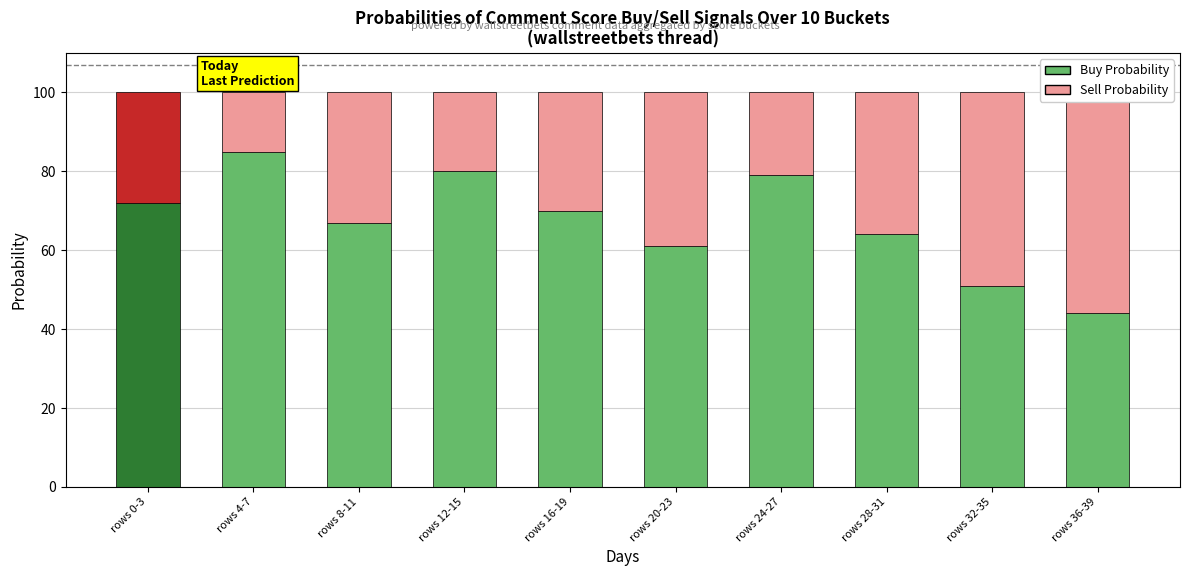

At which label does Buy Probability reach its minimum?

rows 36-39